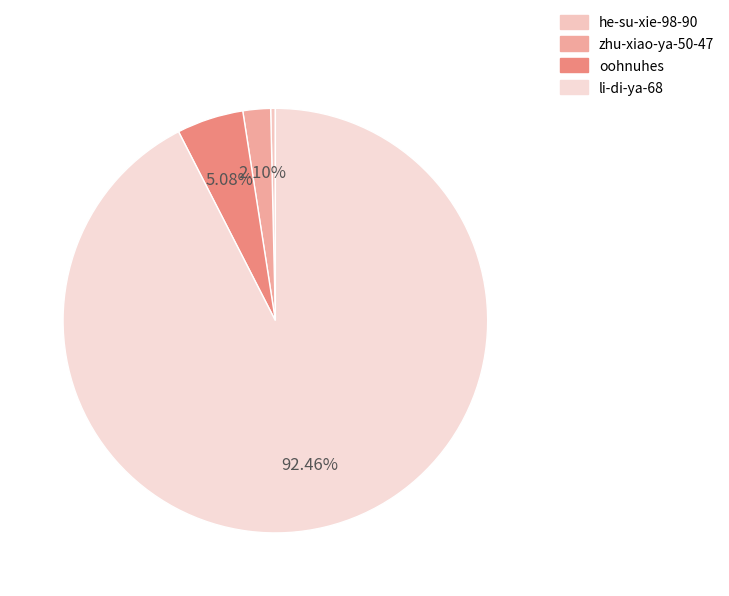

Which has a higher value, zhu-xiao-ya-50-47 or li-di-ya-68?

li-di-ya-68